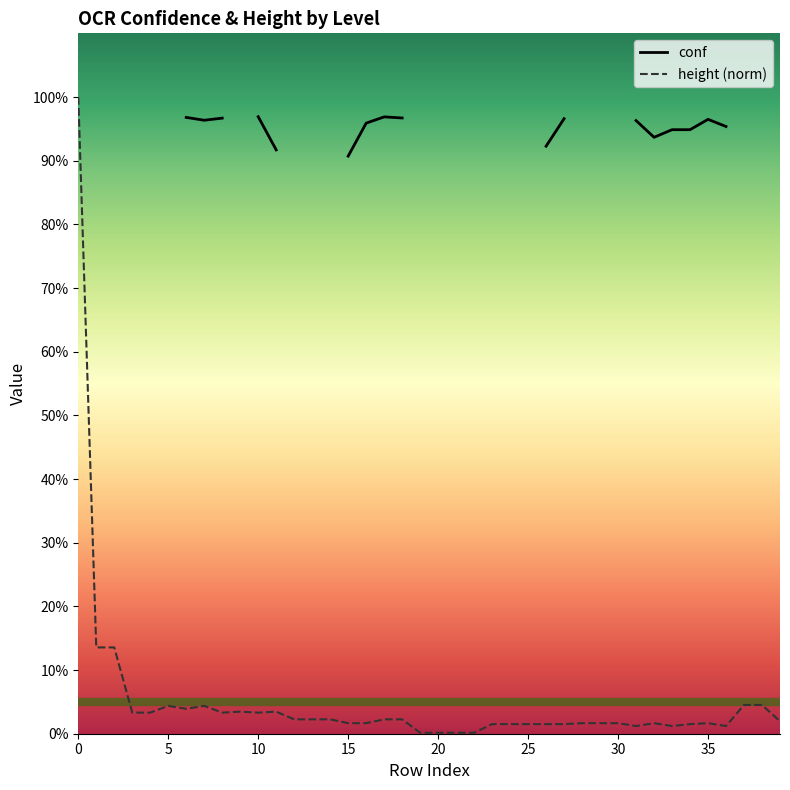

What is the highest value of the height (norm) series?

100.0